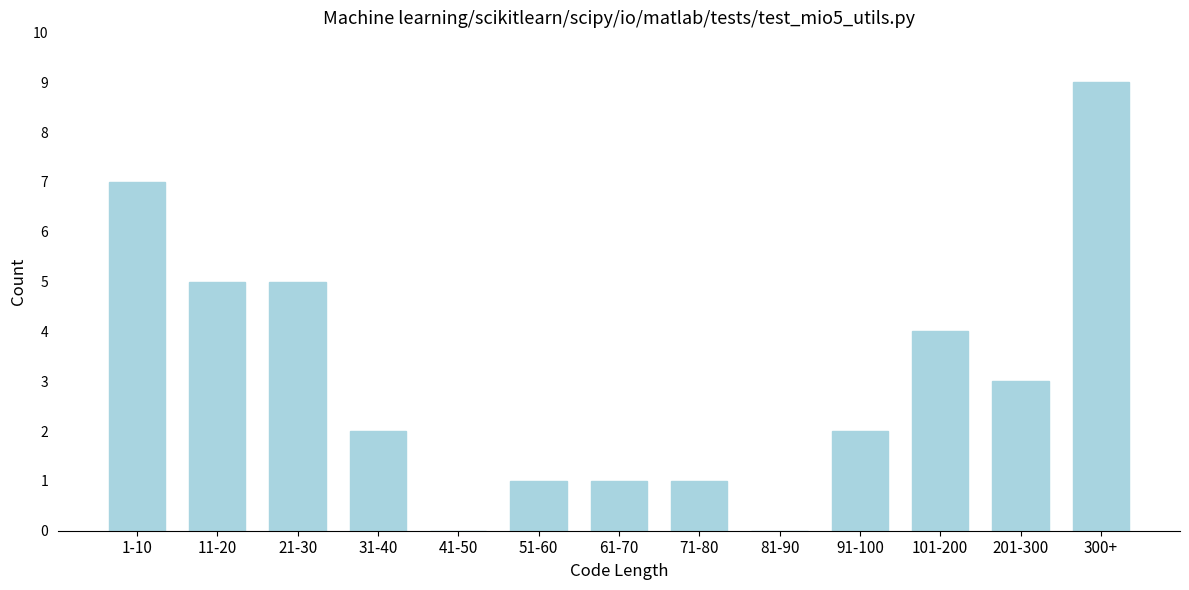

Reading left to right, transcribe all the data shown in this chart.

1-10=7	11-20=5	21-30=5	31-40=2	41-50=0	51-60=1	61-70=1	71-80=1	81-90=0	91-100=2	101-200=4	201-300=3	300+=9